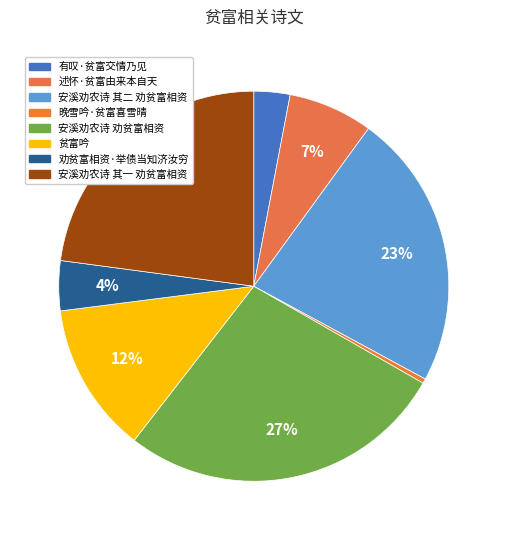

How many segments does this pie chart have?

8